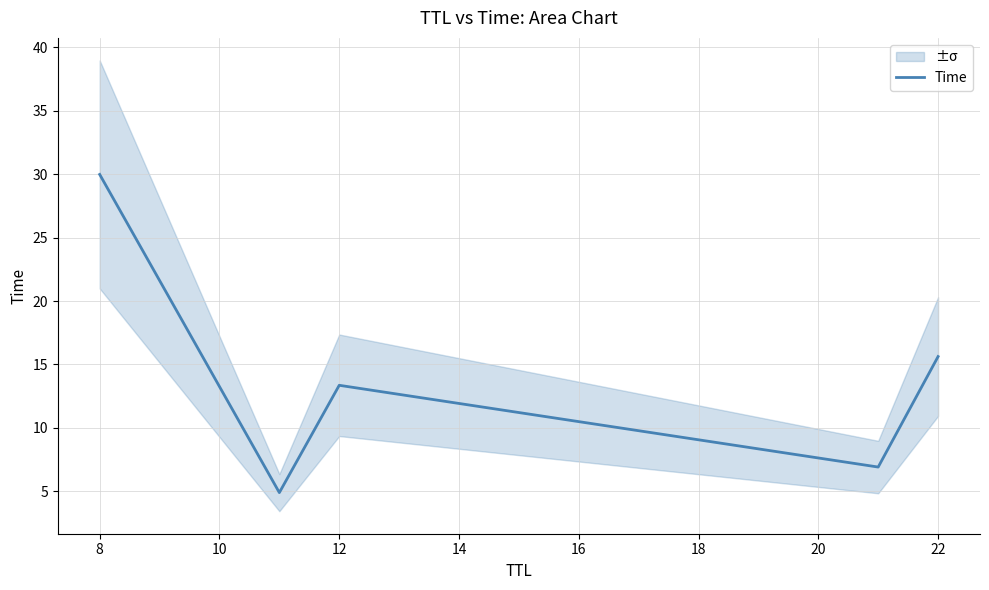

True or false: there are more than 2 points higher than both neighbors.

False